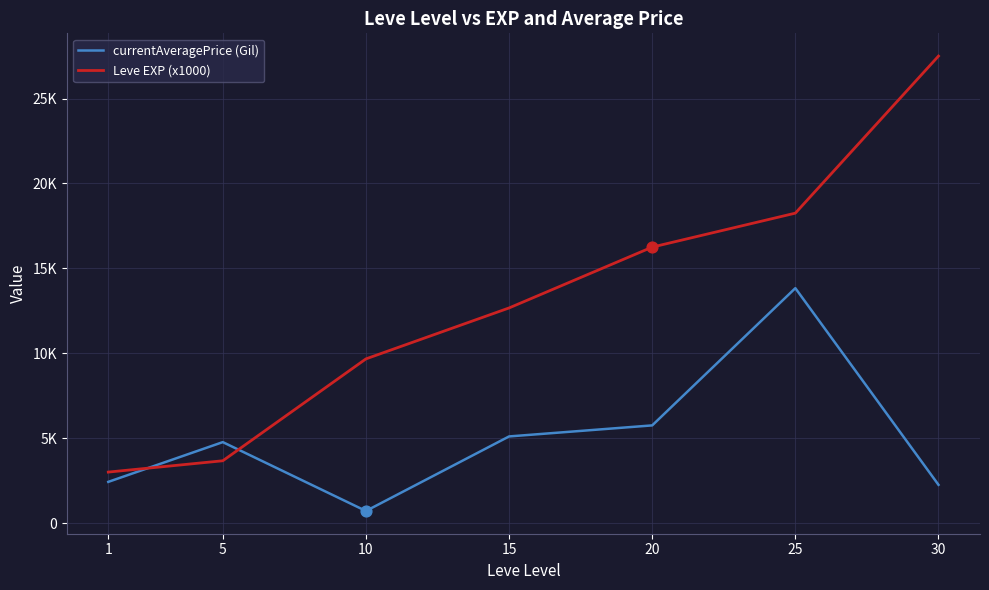

Which series has the largest total across all categories?

Leve EXP (x1000)